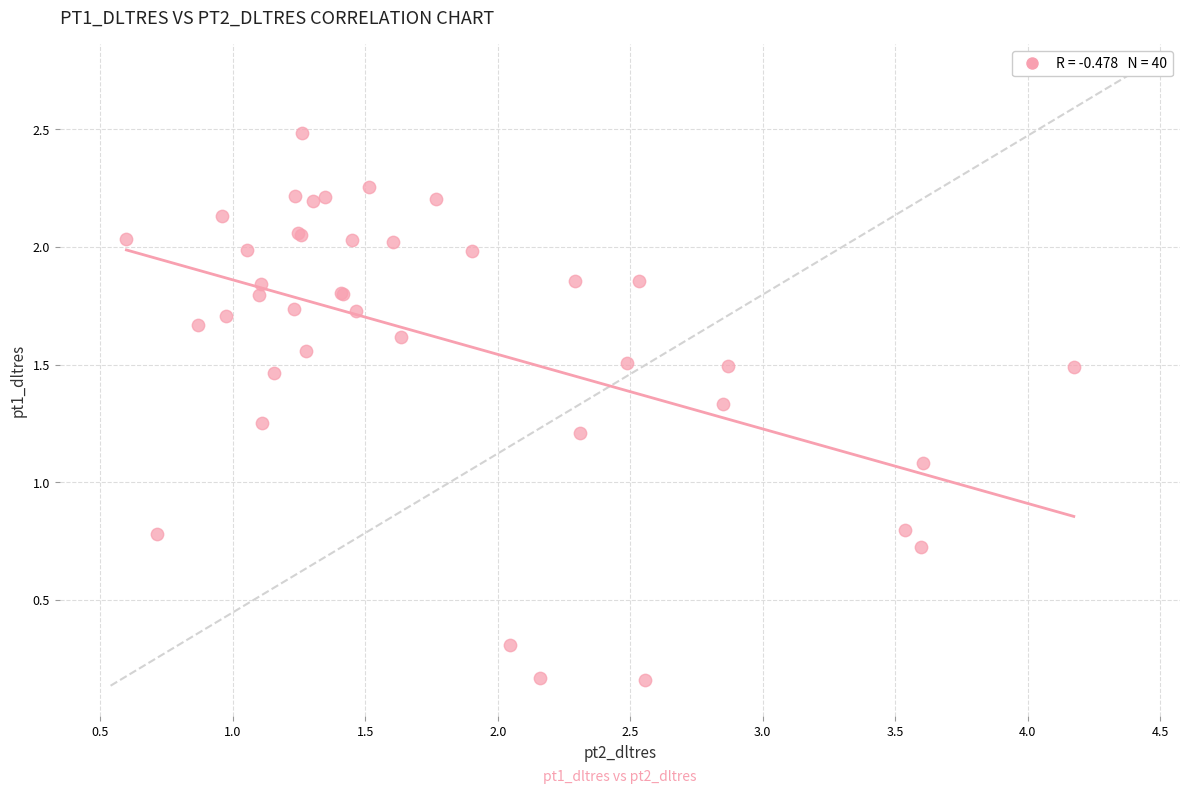

What Y value in the scatter plot is closest to 1?

1.1